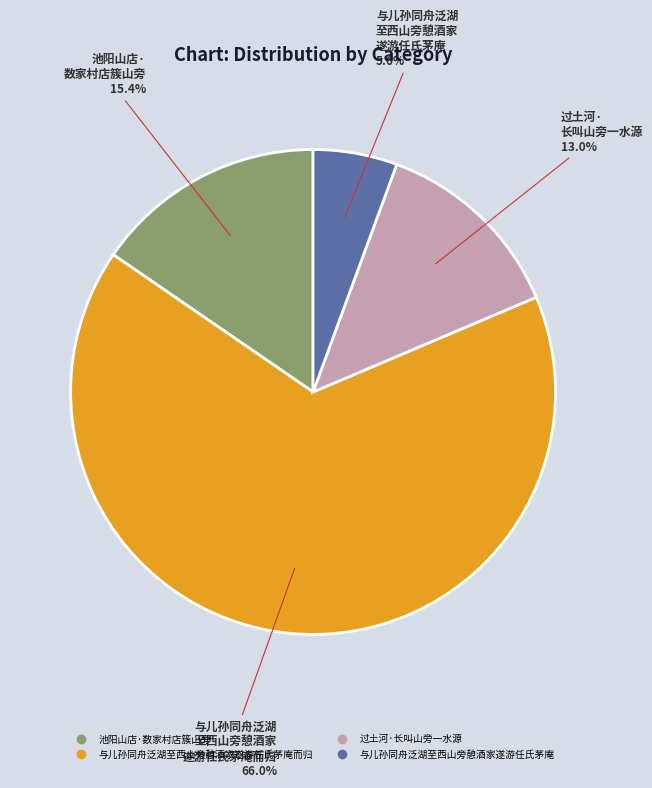

Is there any slice that represents more than half of the pie?

Yes